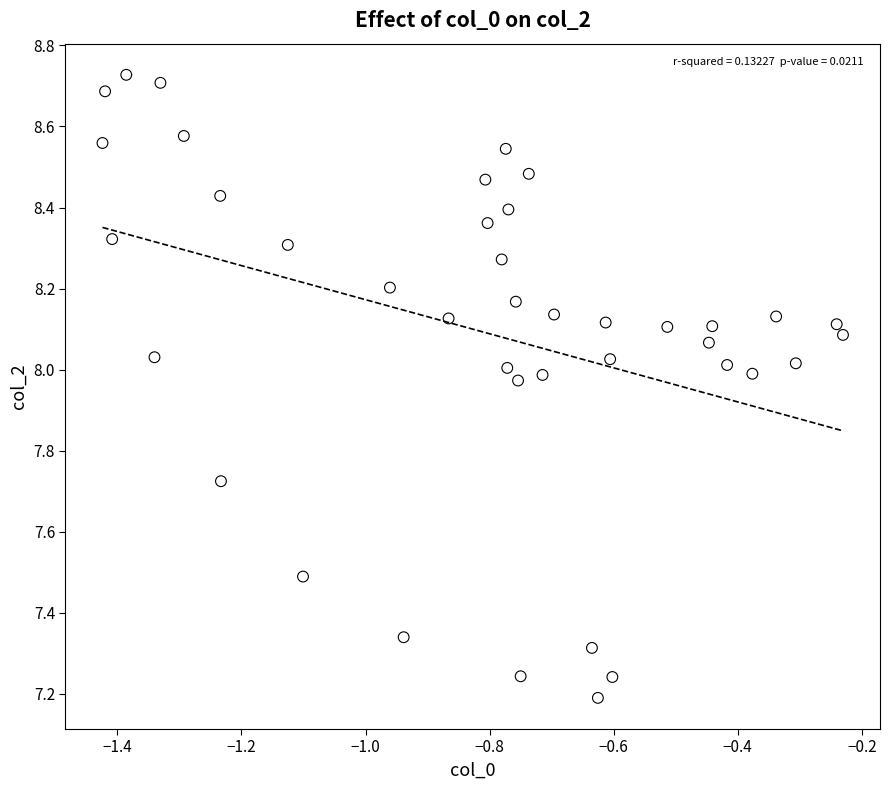

What is the range of Y values (max minus min)?

1.5